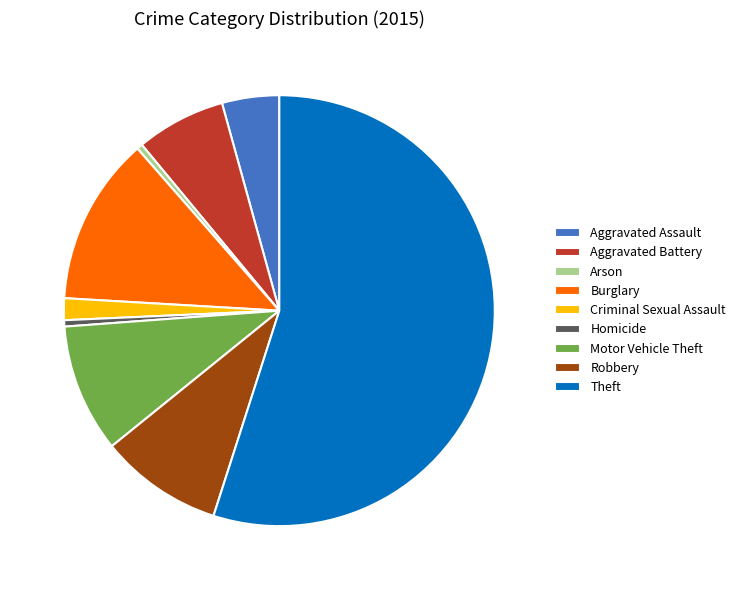

Combined, do Arson and Aggravated Assault account for over 50%?

No